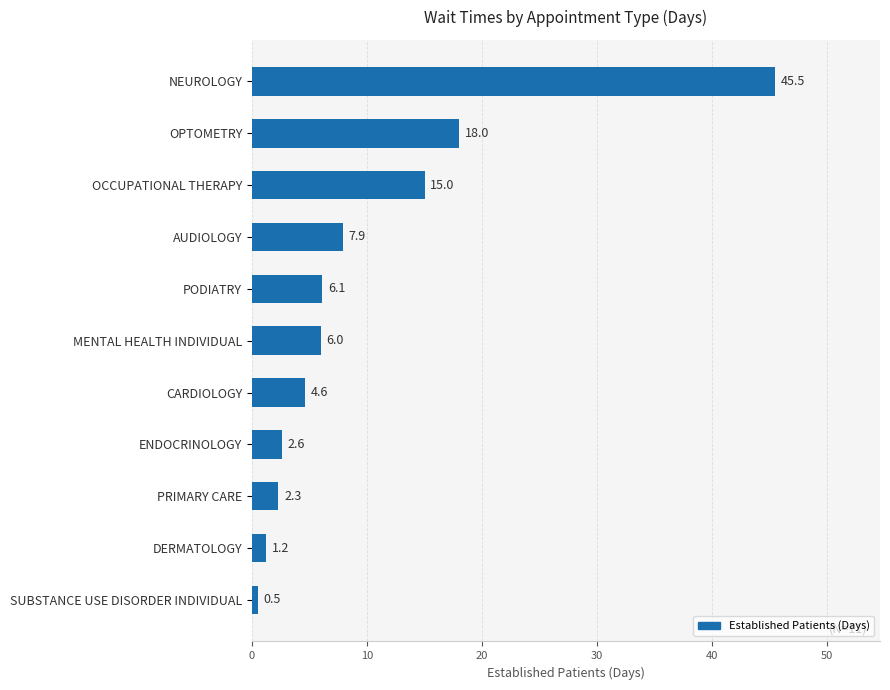

What is the label of the 10th bar from the bottom?

OPTOMETRY